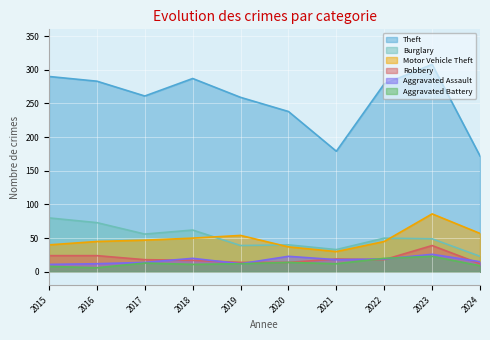

What is the average value of the Robbery series?

20